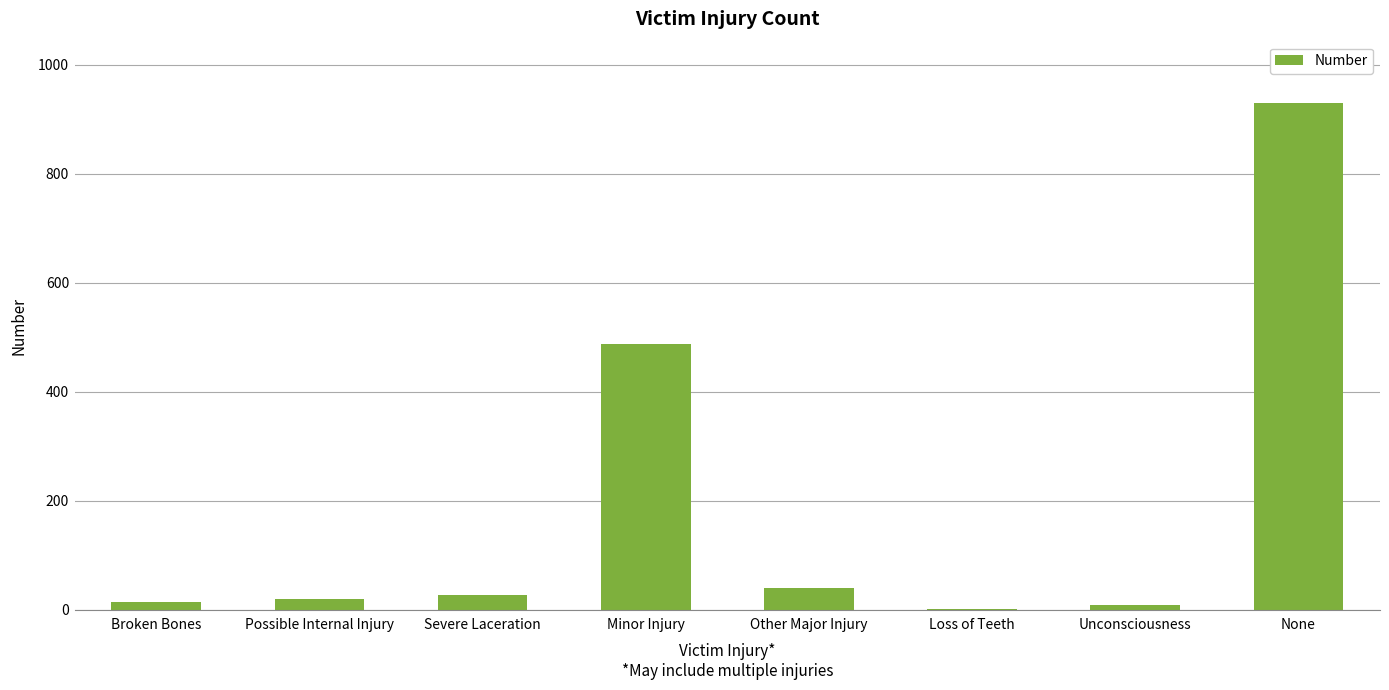

Reading left to right, transcribe all the data shown in this chart.

Broken Bones=14	Possible Internal Injury=20	Severe Laceration=27	Minor Injury=488	Other Major Injury=41	Loss of Teeth=1	Unconsciousness=9	None=931